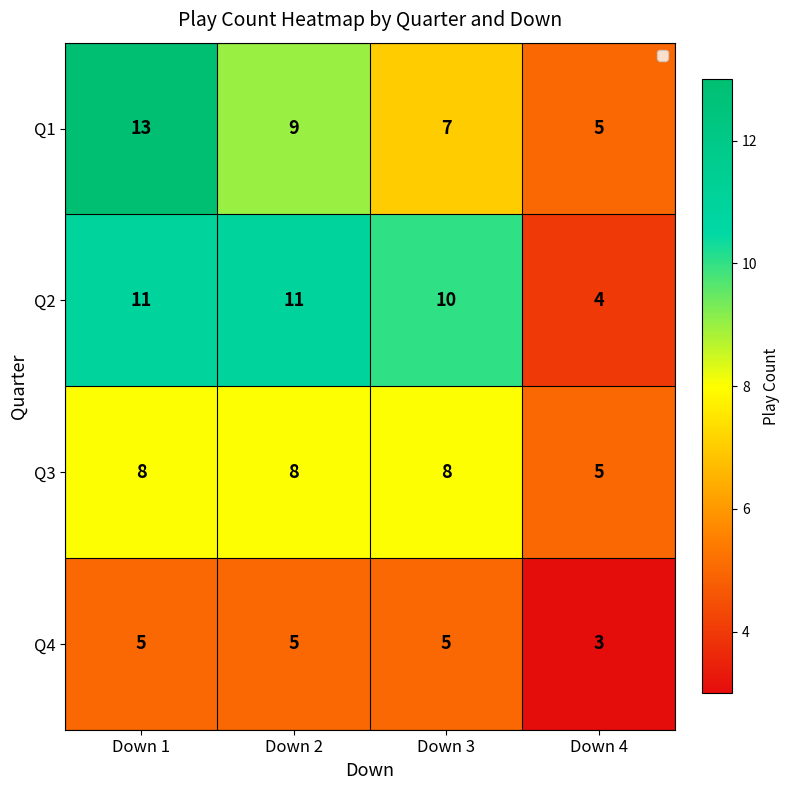

True or false: Q1 has a value of 13 at Down 1.

True